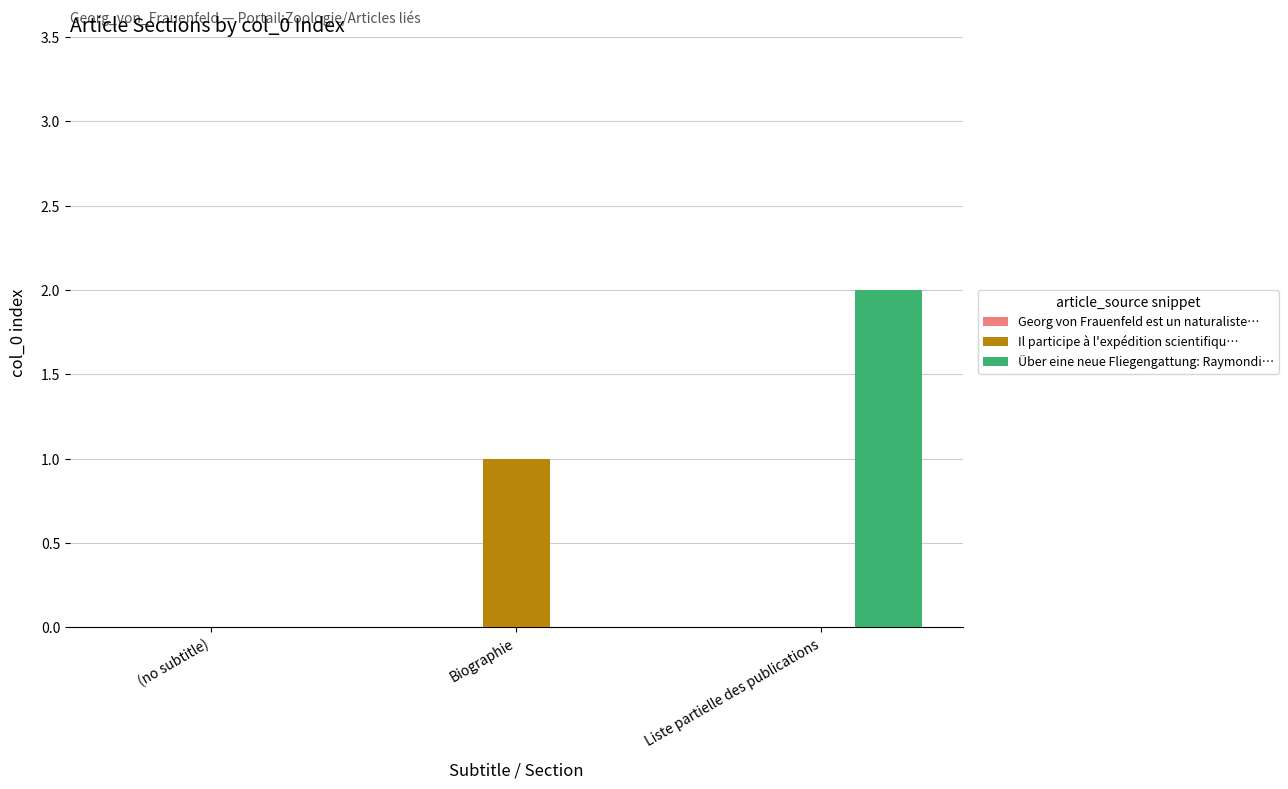

Is the value of Il participe à l'expédition scientifiqu… at Biographie greater than the value of Über eine neue Fliegengattung: Raymondi… at Liste partielle des publications?

No